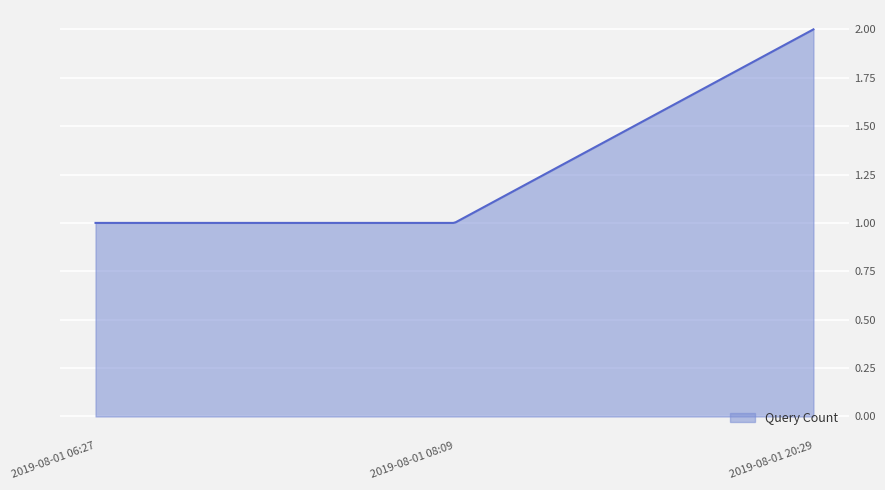

Which category has the lowest value across all series?

2019-08-01 06:27:00